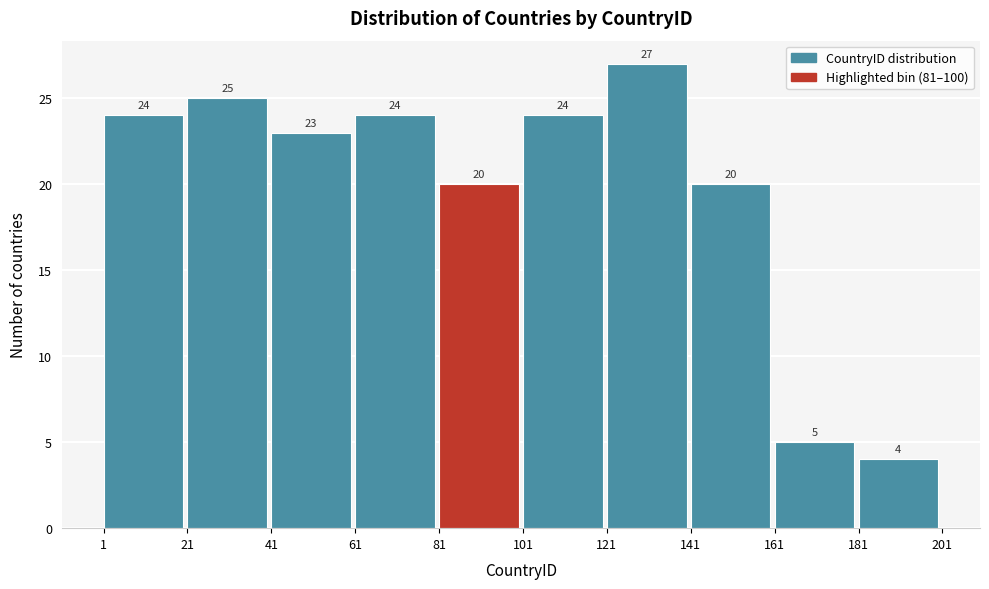

Over which range of the x-axis is the bar tallest?

121 to 141